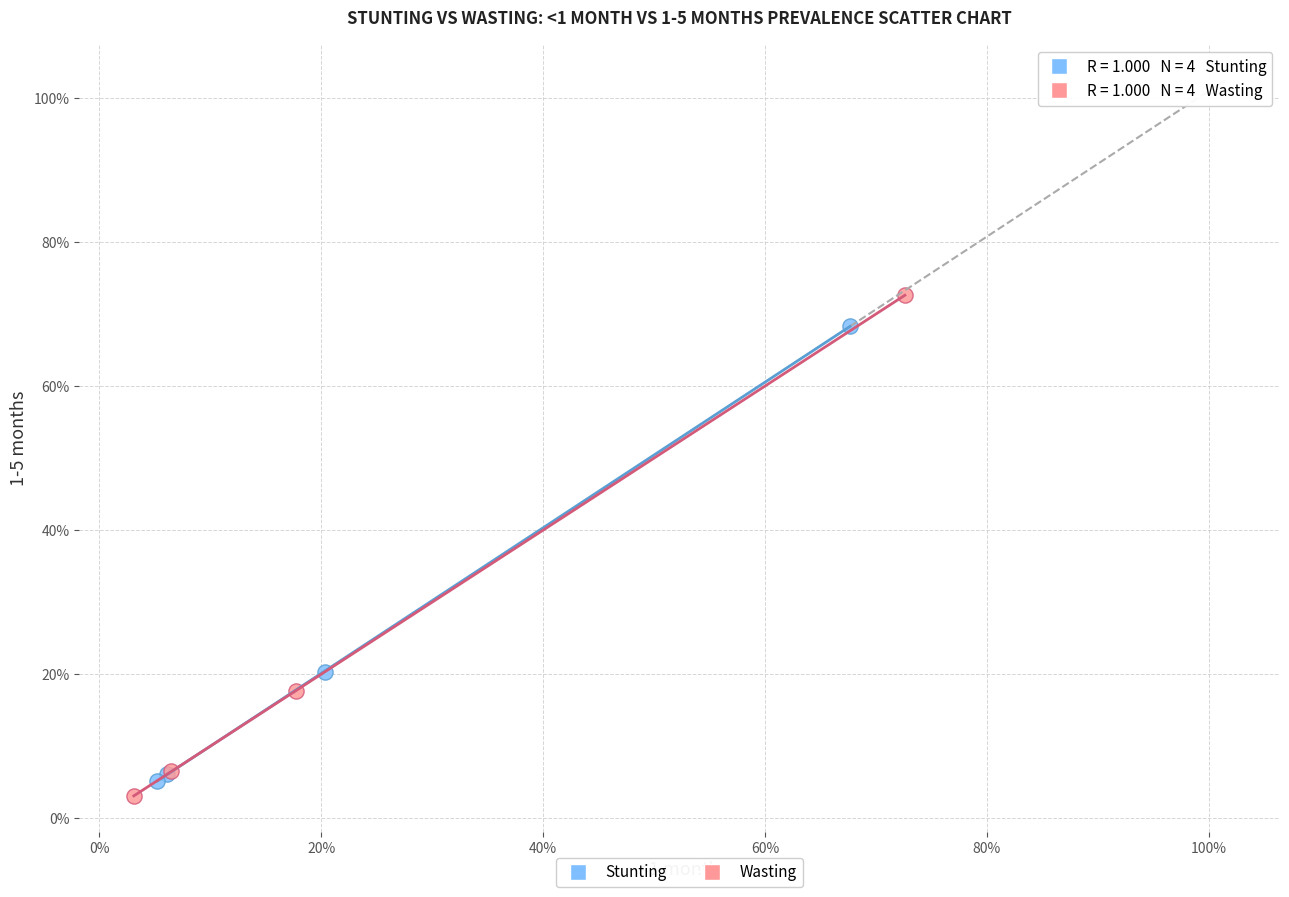

Which series reaches the minimum Y coordinate?

Wasting